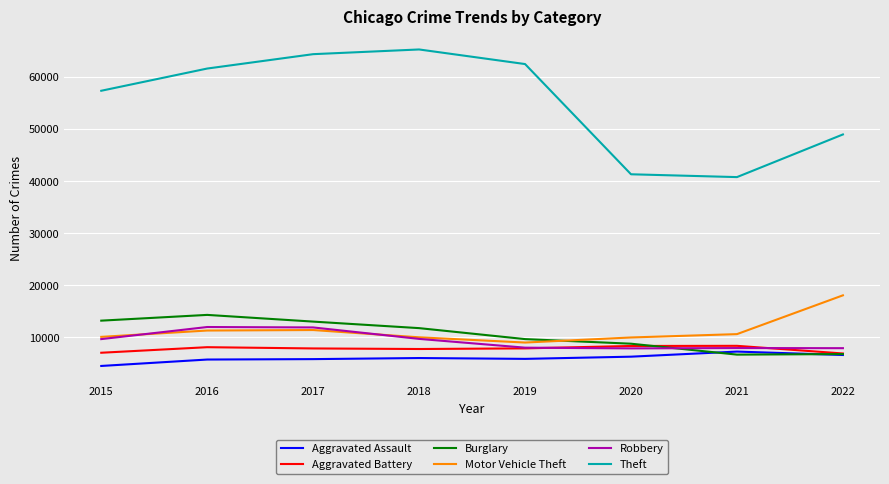

The Burglary series shows 13184 at 2015. True or false?

True